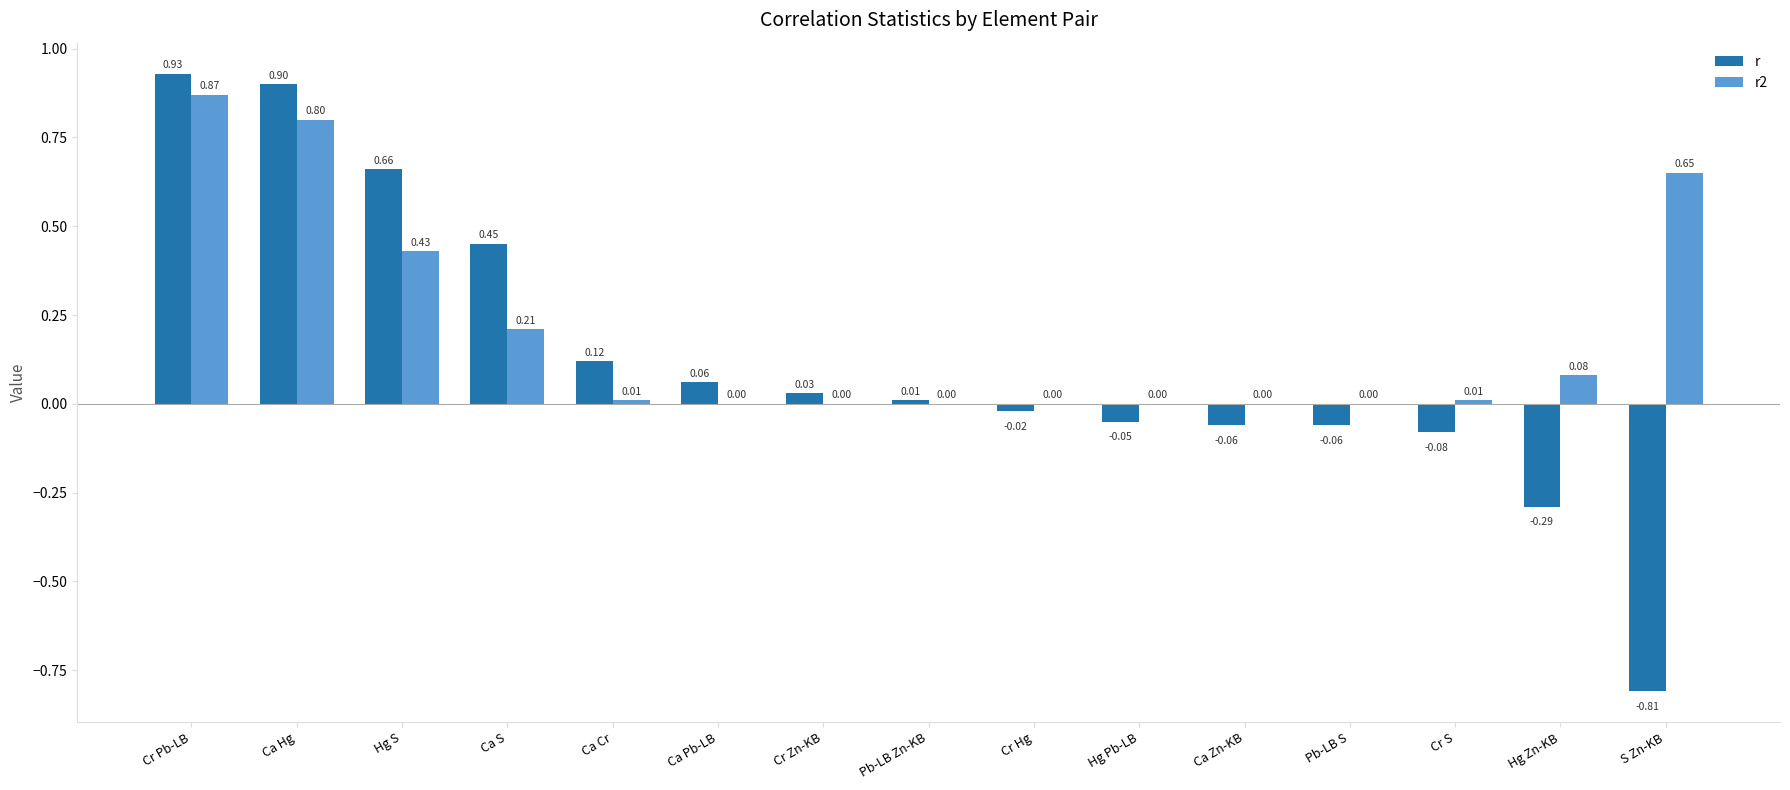

How many data points in r2 are above 0?

8